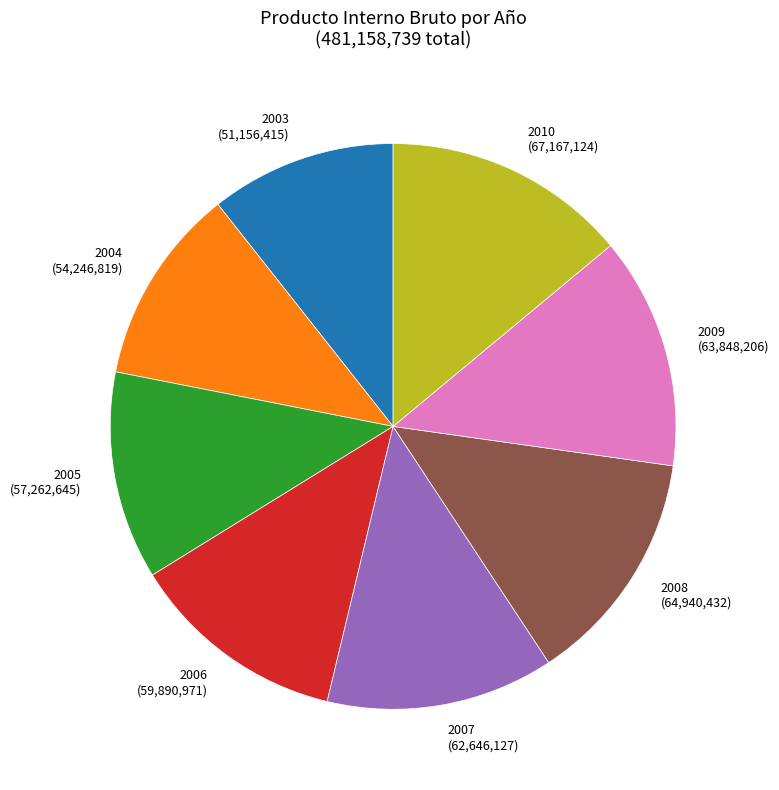

Which has a higher value, 2004 or 2003?

2004